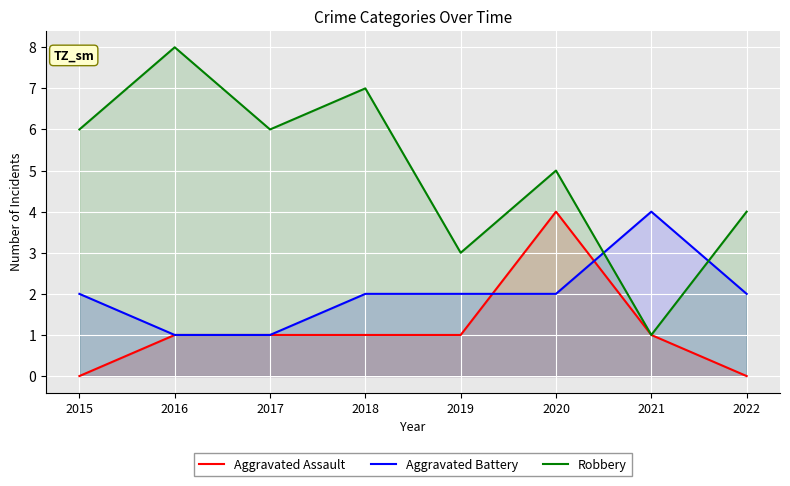

Reading left to right, what are all the values shown in this chart?

Aggravated Assault: 0	1	1	1	1	4	1	0
Aggravated Battery: 2	1	1	2	2	2	4	2
Robbery: 6	8	6	7	3	5	1	4